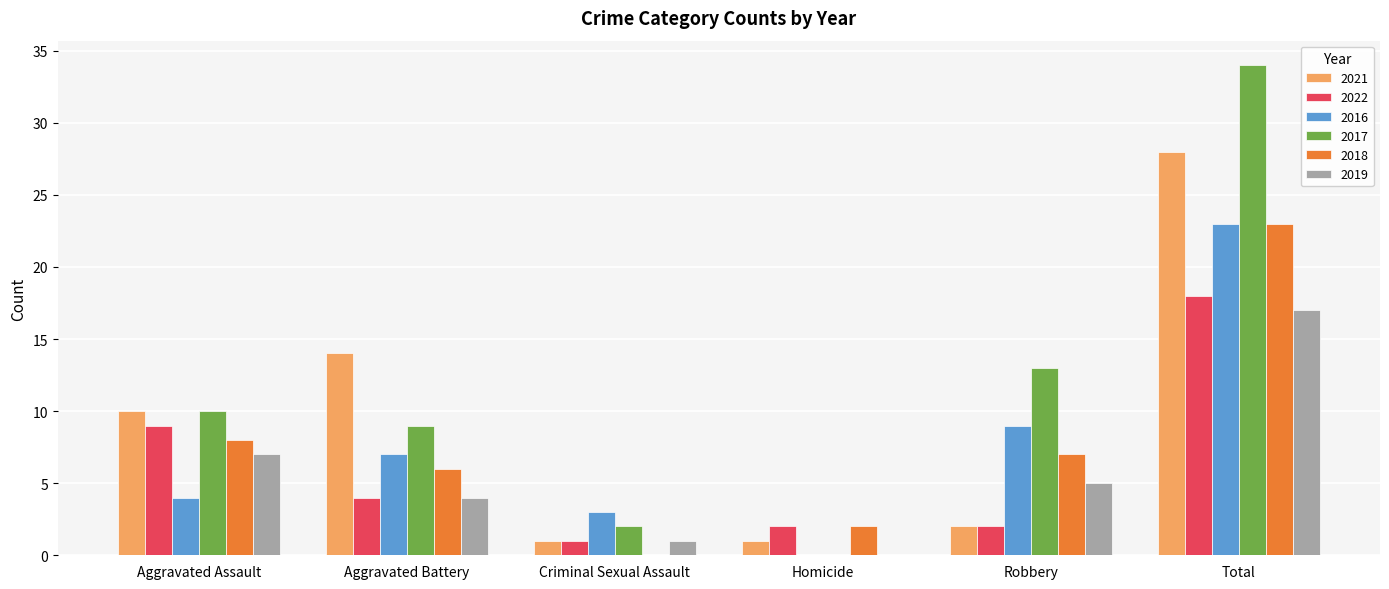

Reading left to right, extract all data points from this chart.

2021: 10	14	1	1	2	28
2022: 9	4	1	2	2	18
2016: 4	7	3	0	9	23
2017: 10	9	2	0	13	34
2018: 8	6	0	2	7	23
2019: 7	4	1	0	5	17